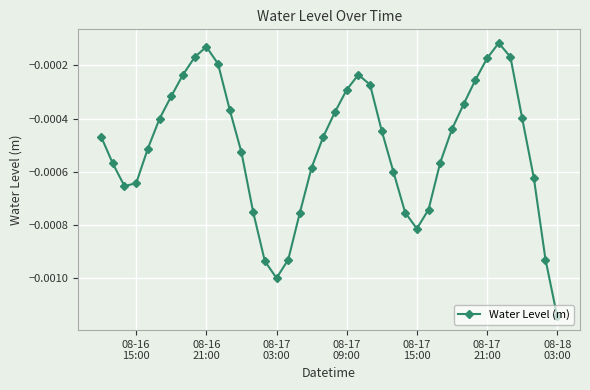

How many interior local valleys (lower than both neighbors) does the data have?

3